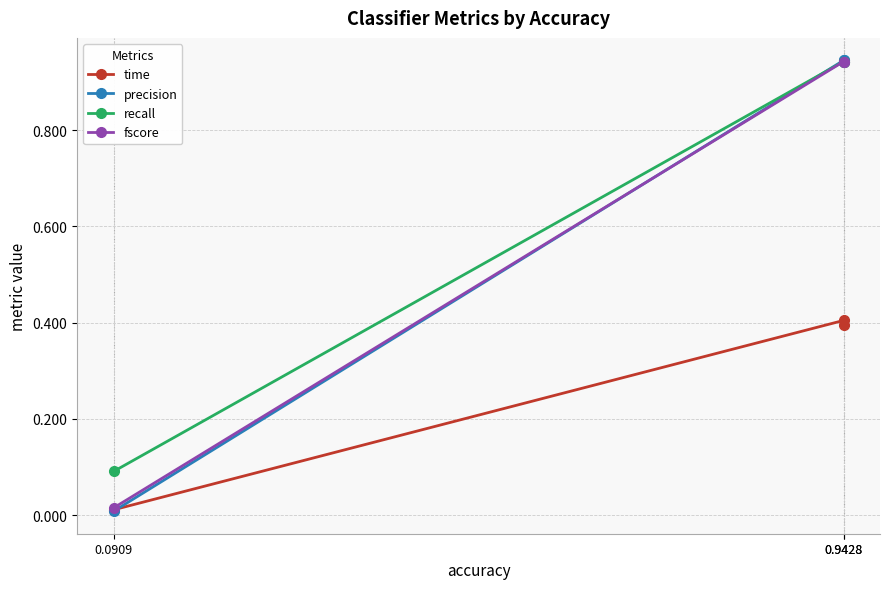

What is the average value of the precision series?

0.6